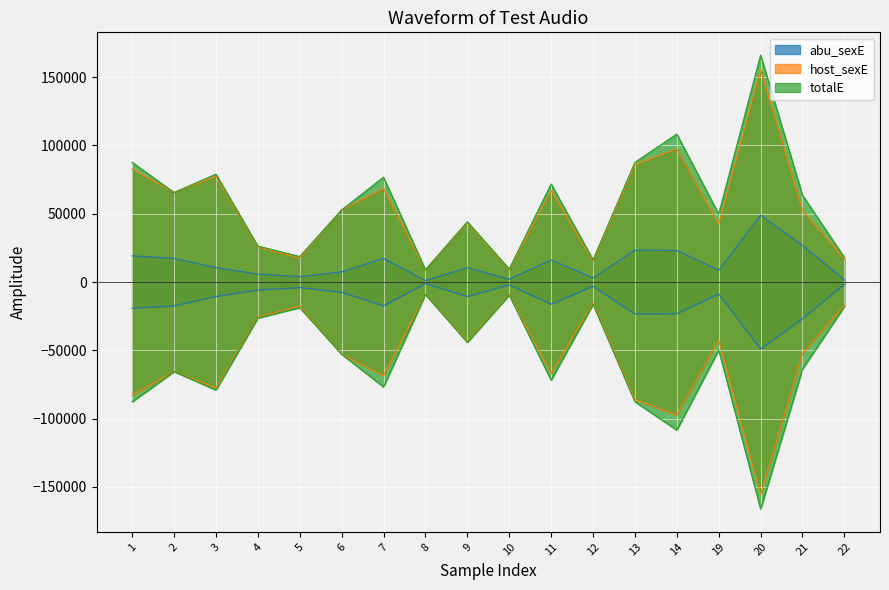

What is the difference between the highest and lowest values at 6?

45383